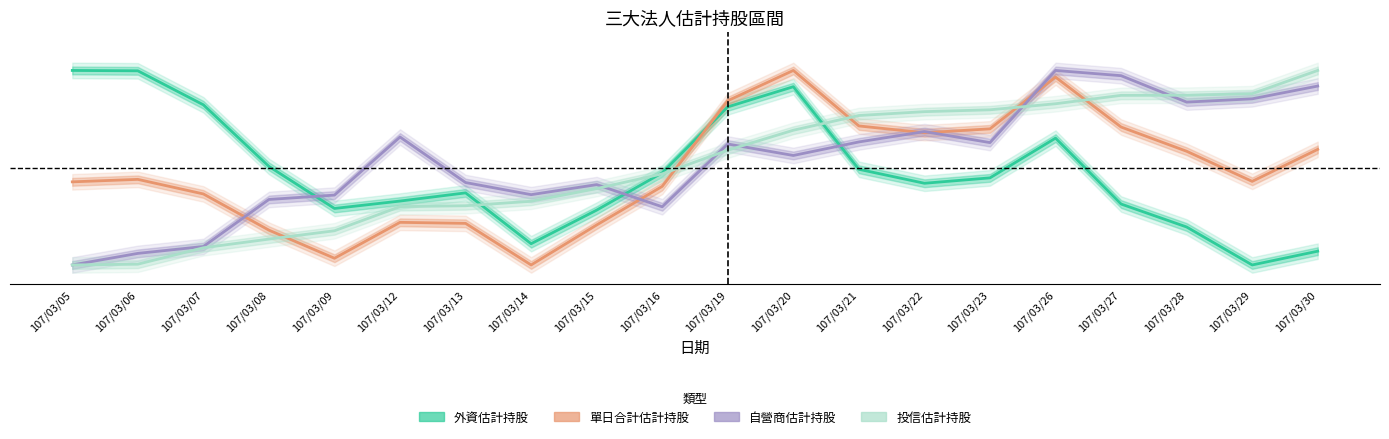

Which series ends up on top after the final intersection of 投信估計持股 and 外資估計持股?

投信估計持股